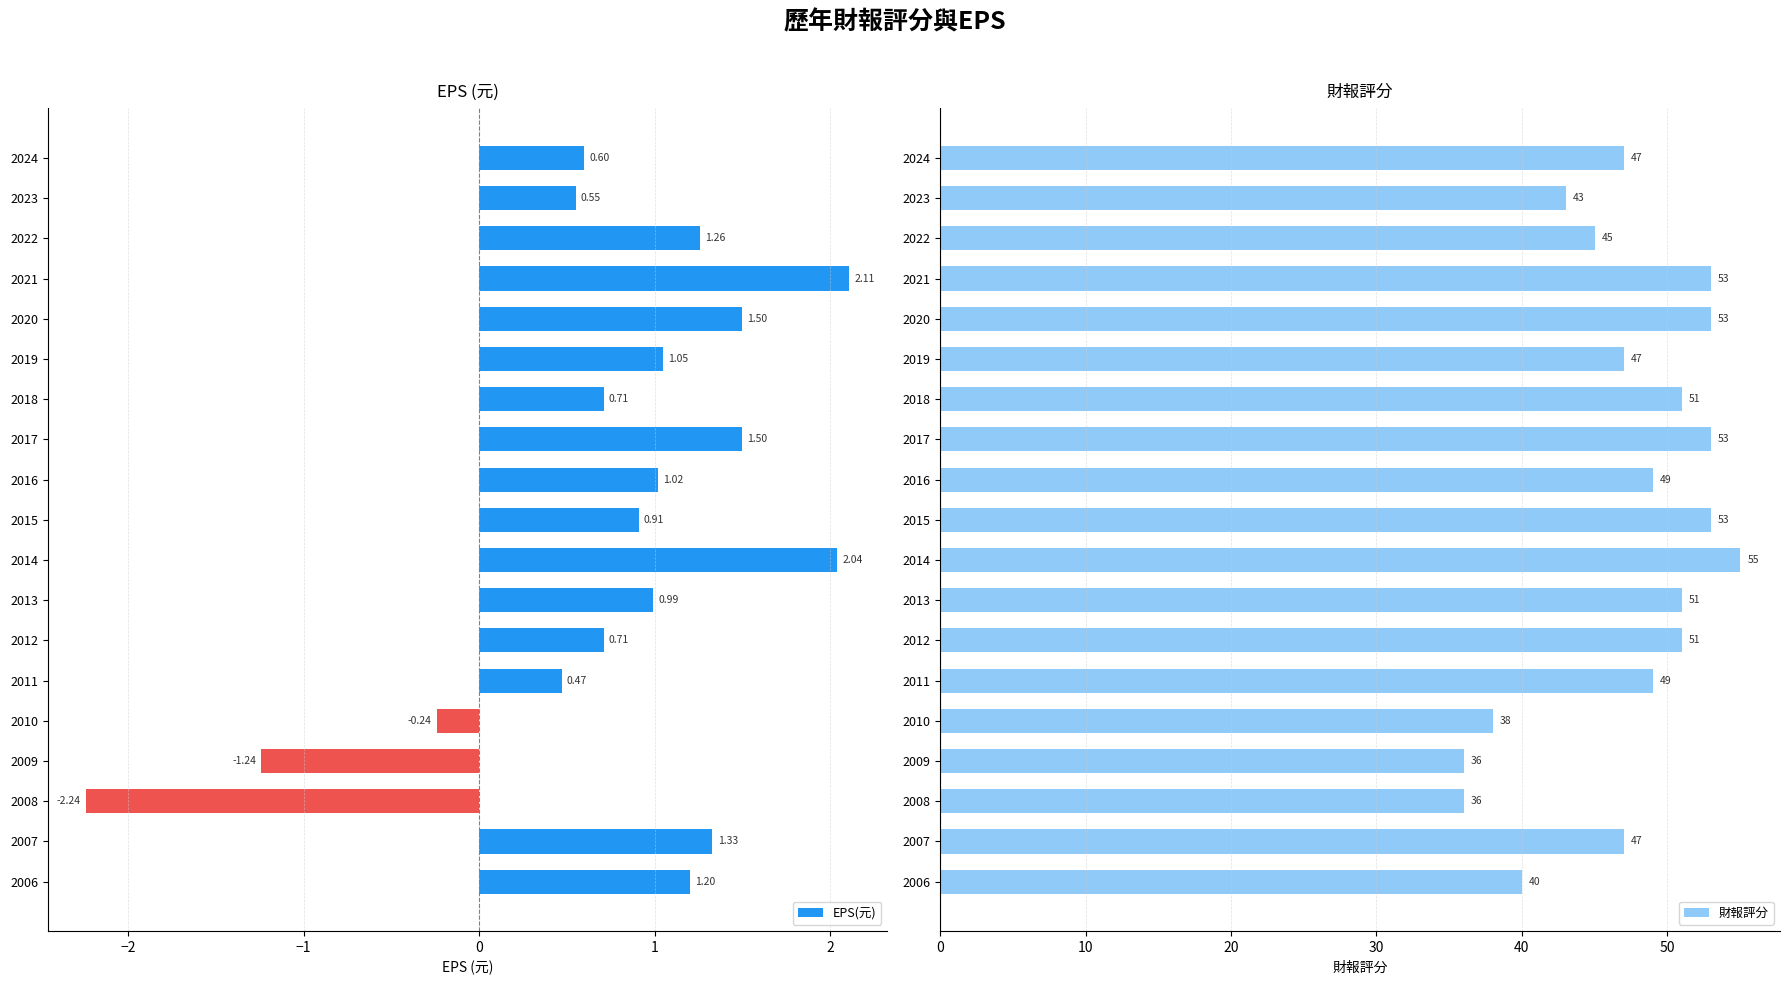

Which series has the widest spread of values?

財報評分